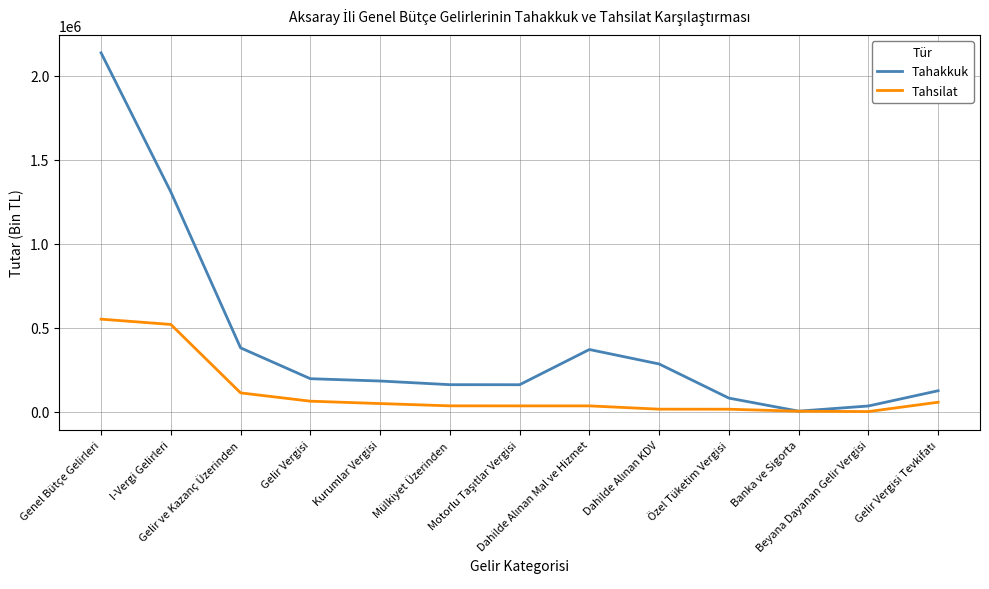

Which series has the largest total across all categories?

Tahakkuk